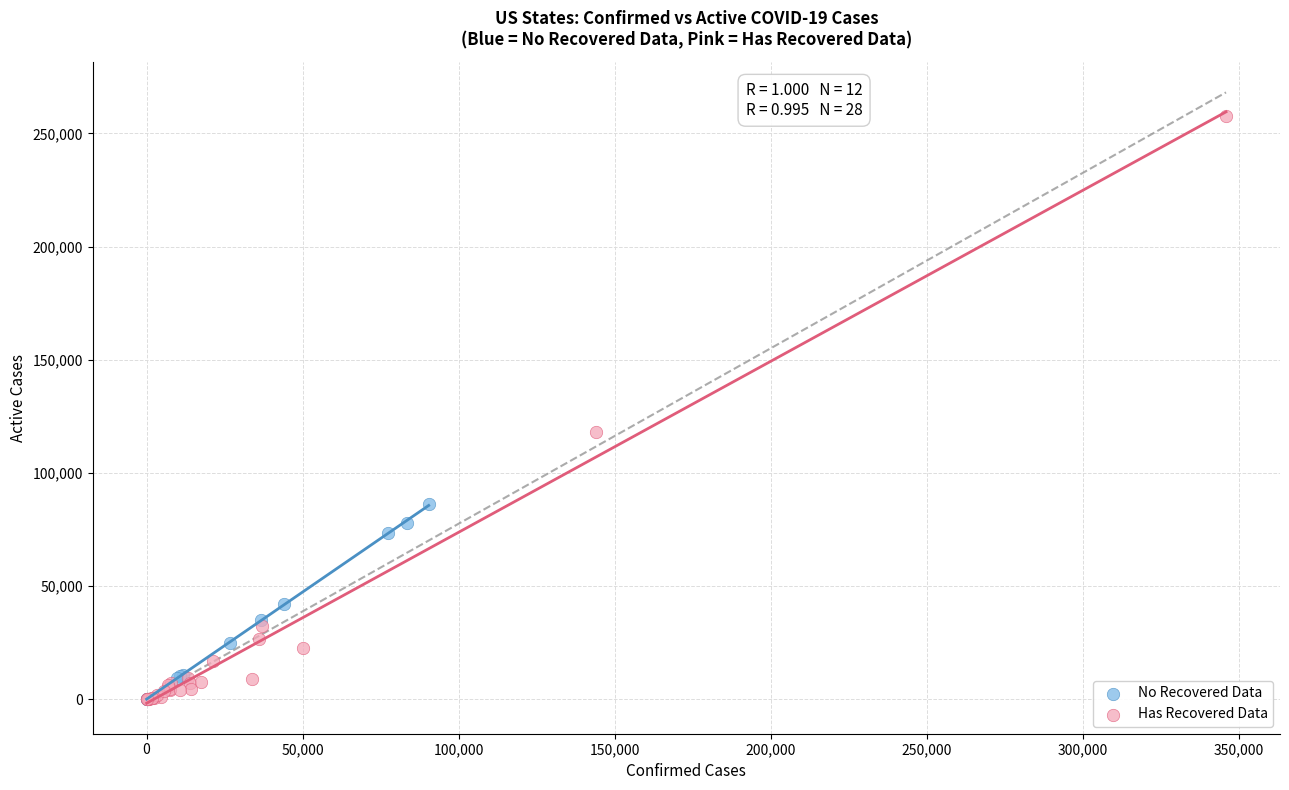

Which series has the largest Y range (max minus min)?

Has Recovered Data